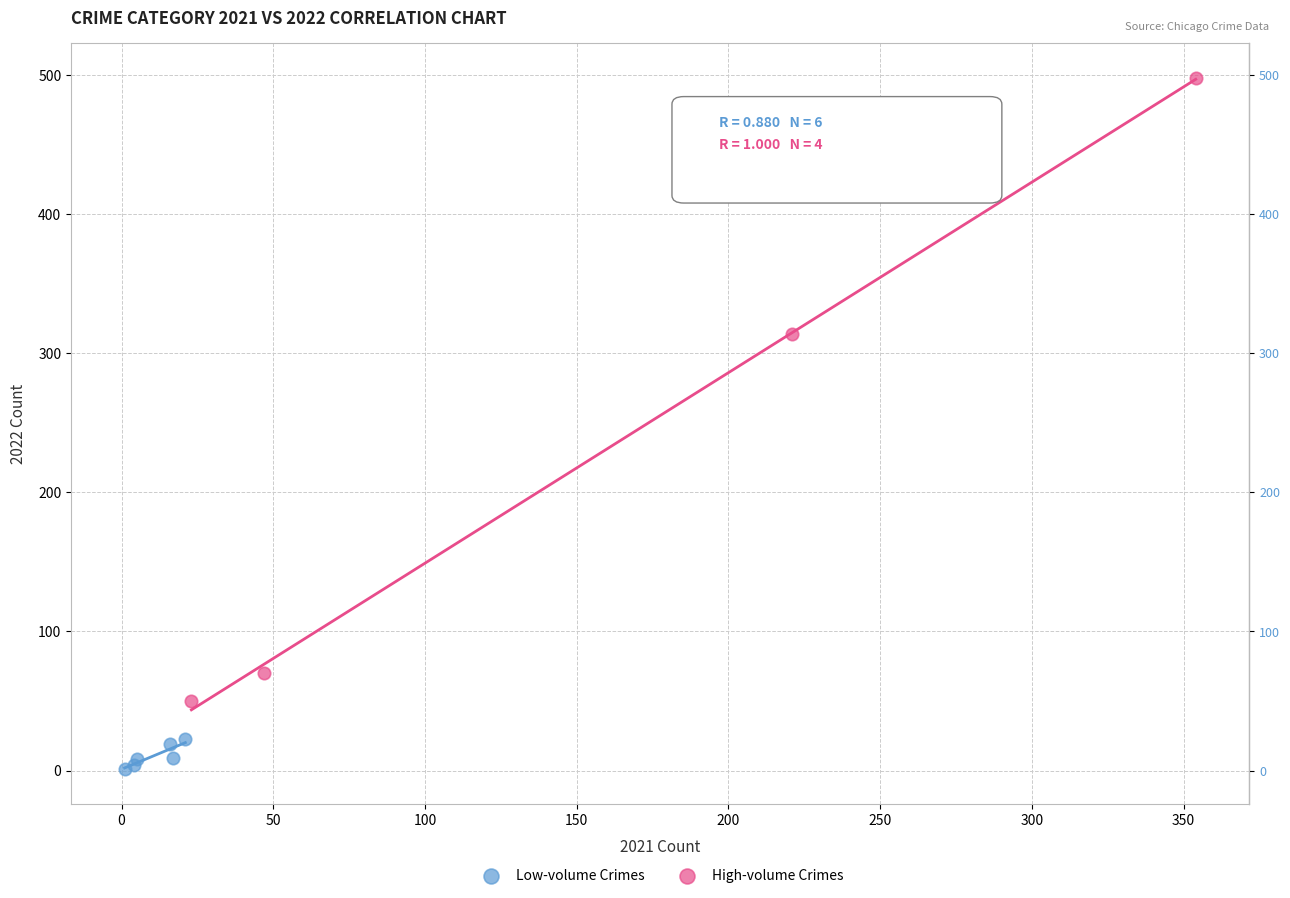

Which series reaches the minimum Y coordinate?

Low-volume Crimes